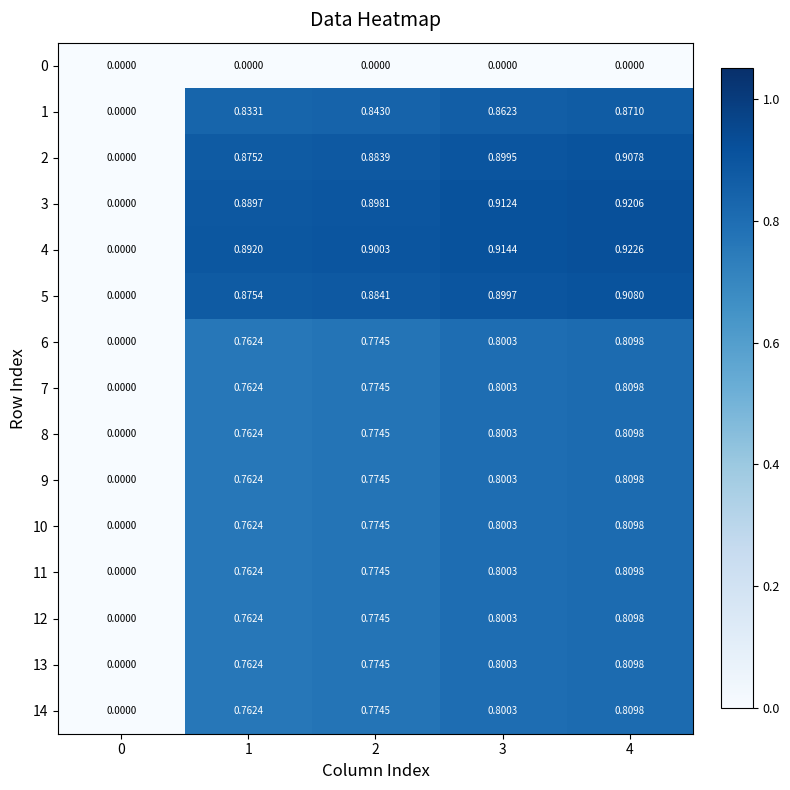

Is the value of 9 at 1 greater than the value of 8 at 3?

No